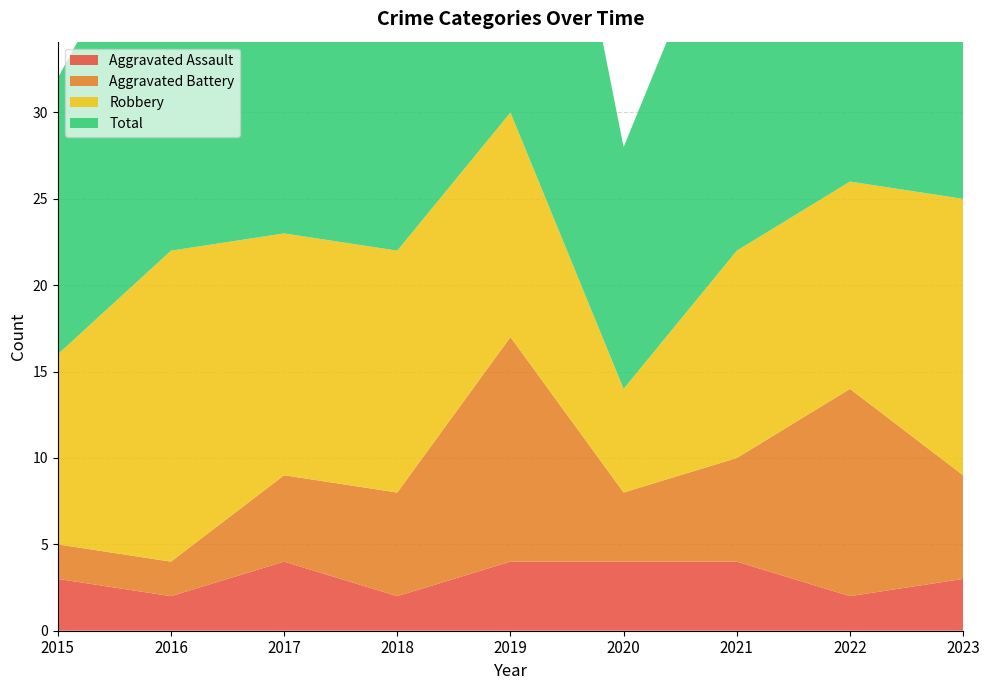

Reading left to right, what are all the values shown in this chart?

Aggravated Assault: 2015=3	2016=2	2017=4	2018=2	2019=4	2020=4	2021=4	2022=2	2023=3
Aggravated Battery: 2015=2	2016=2	2017=5	2018=6	2019=13	2020=4	2021=6	2022=12	2023=6
Robbery: 2015=11	2016=18	2017=14	2018=14	2019=13	2020=6	2021=12	2022=12	2023=16
Total: 2015=16	2016=22	2017=23	2018=23	2019=31	2020=14	2021=22	2022=26	2023=26